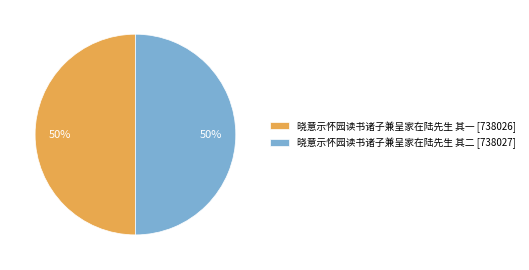

Is the sum of 晓意示怀园读书诸子兼呈家在陆先生 其一 [738026] and 晓意示怀园读书诸子兼呈家在陆先生 其二 [738027] greater than half?

Yes